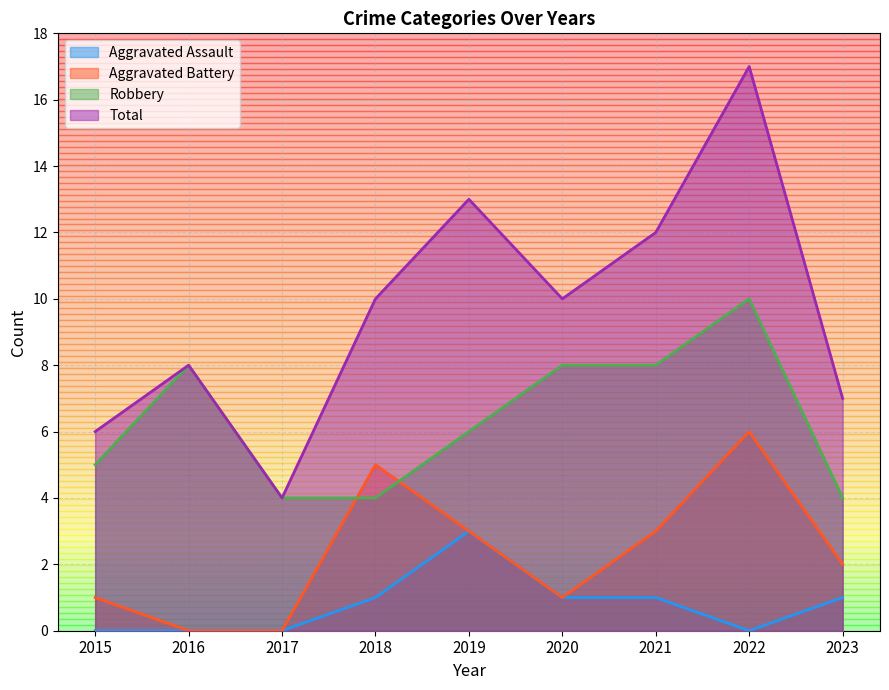

Is the value of Aggravated Battery at 2021 greater than the value of Total at 2019?

No